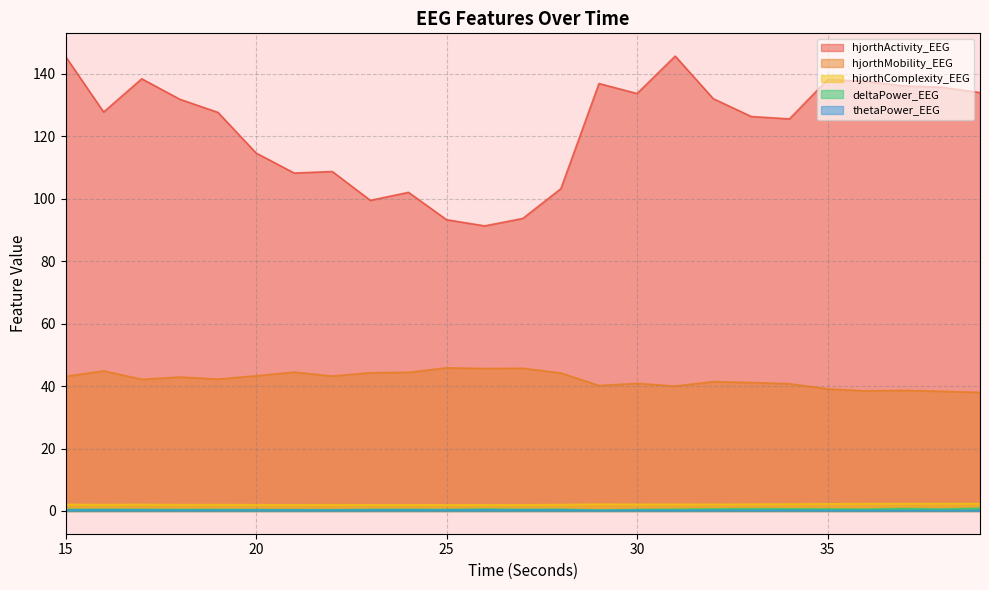

What is the lowest value of the hjorthMobility_EEG series?

38.0